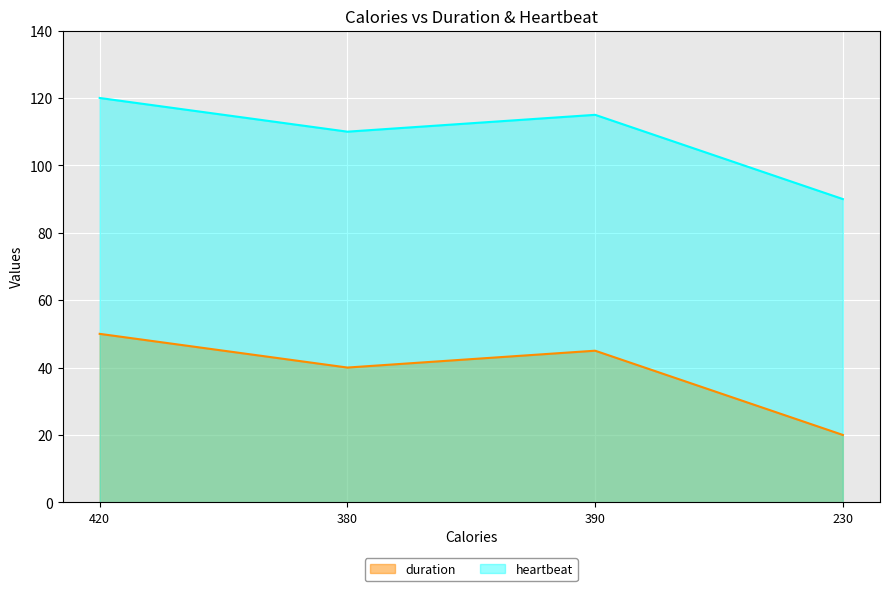

How many series are shown in this chart?

2